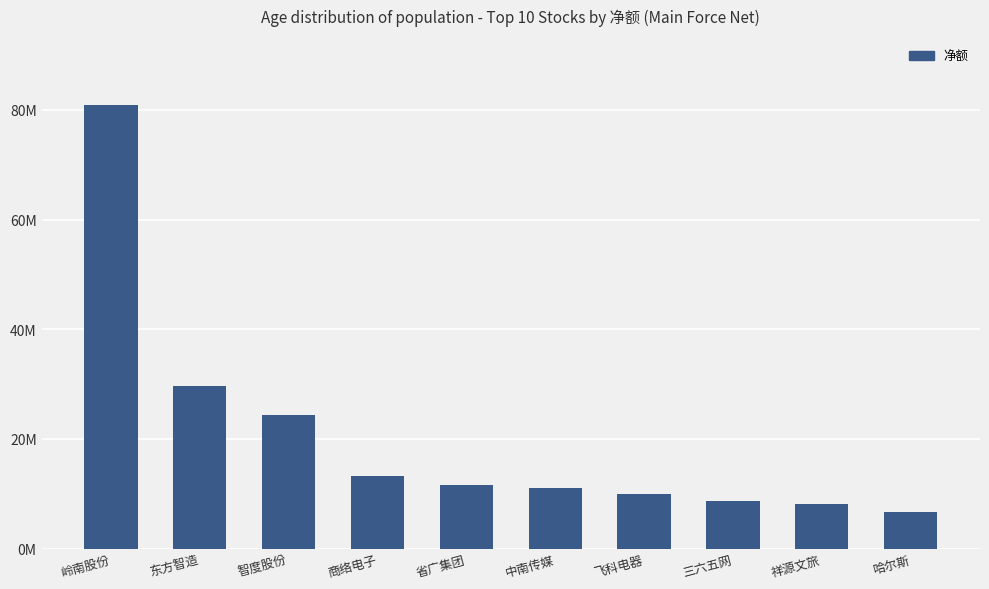

What is the difference between the maximum and minimum values?

74129707